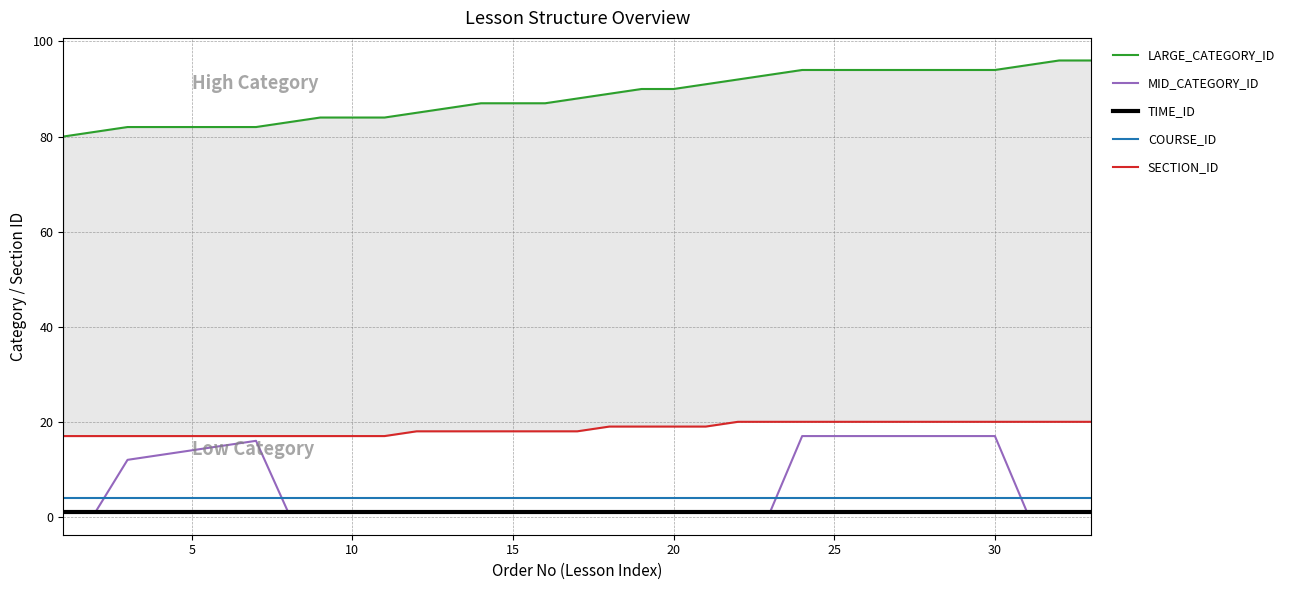

After their last crossing, which series has the higher values: MID_CATEGORY_ID or COURSE_ID?

COURSE_ID